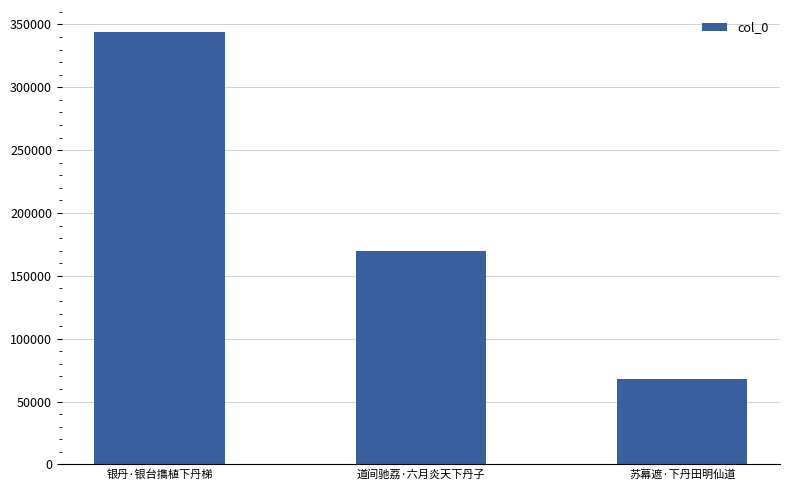

What is the difference between the maximum and second lowest values?

174392